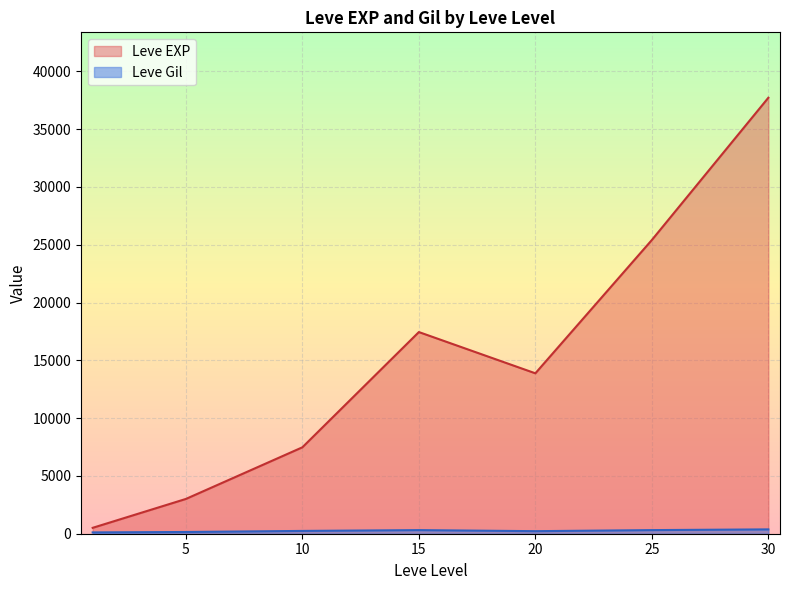

What is the smallest value displayed?

113.0